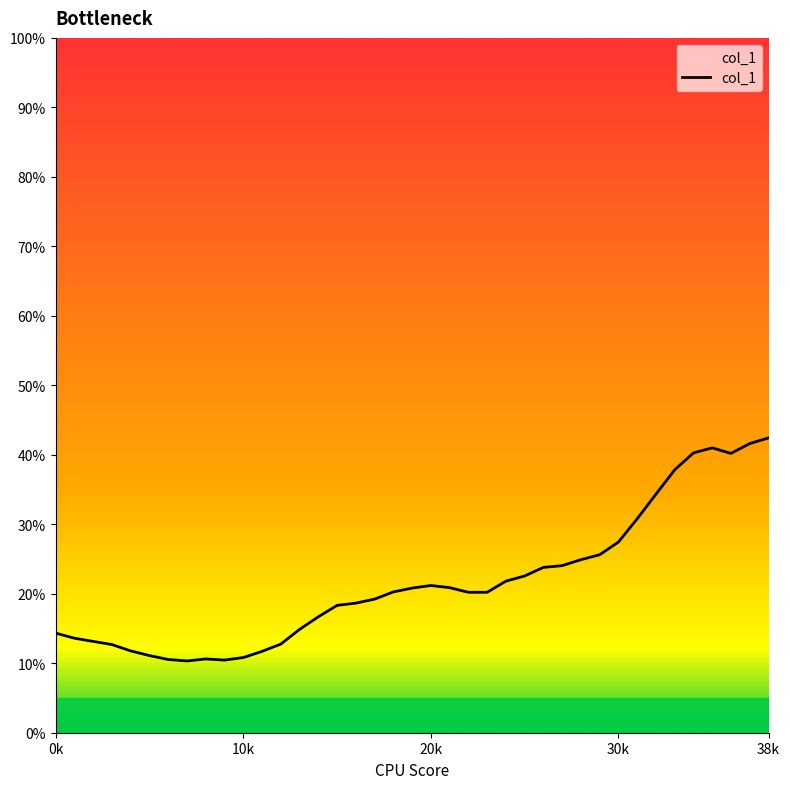

Does the chart display data point markers on the line(s)?

No